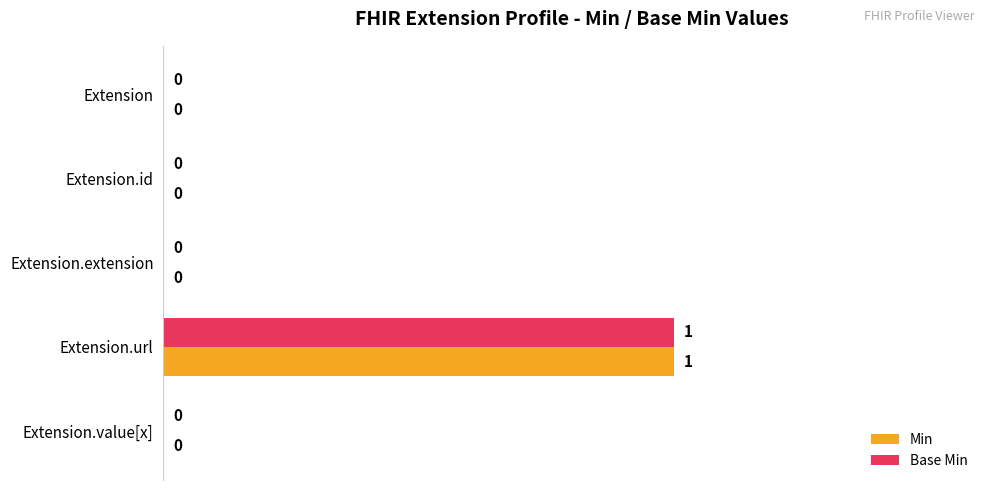

True or false: Base Min has a value of 0 at Extension.extension.

True